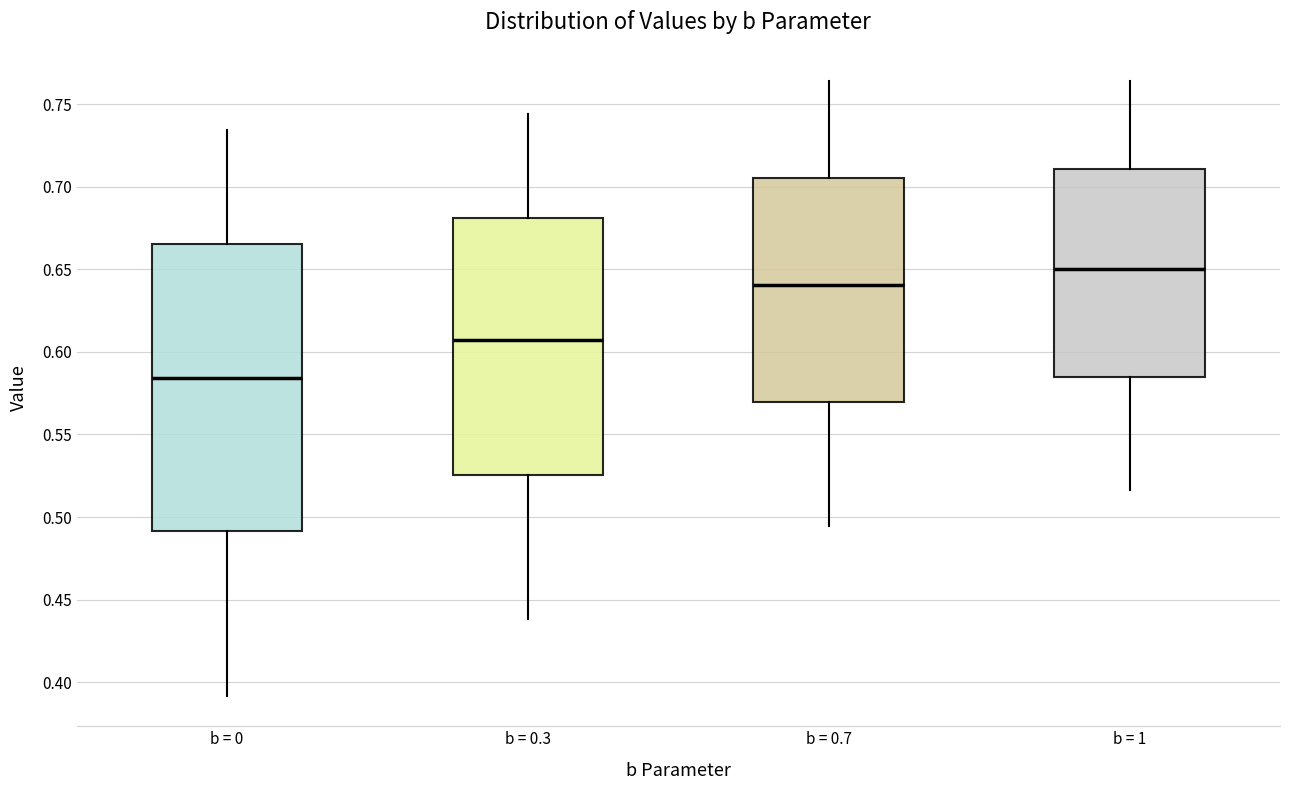

Reading left to right, transcribe this box plot: for each box, give where its median line is, the range the box spans, and where its two whiskers end, as read against the y-axis. The values are not printed on the chart, so give them approximately, as read against the axis.

b = 0: median 0.585, box 0.490 to 0.665, whiskers 0.390 to 0.735
b = 0.3: median 0.605, box 0.525 to 0.680, whiskers 0.440 to 0.745
b = 0.7: median 0.640, box 0.570 to 0.705, whiskers 0.495 to 0.765
b = 1: median 0.650, box 0.585 to 0.710, whiskers 0.515 to 0.765